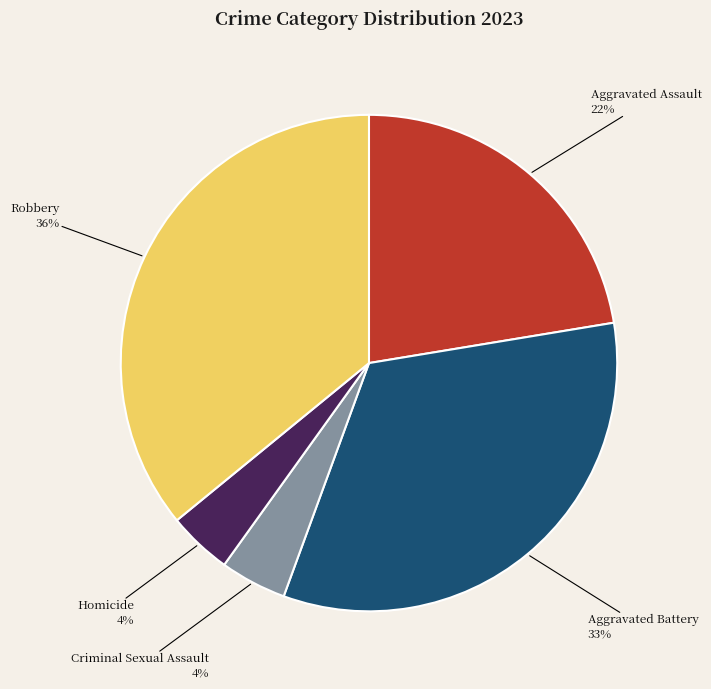

Between Aggravated Assault and Criminal Sexual Assault, which is larger?

Aggravated Assault